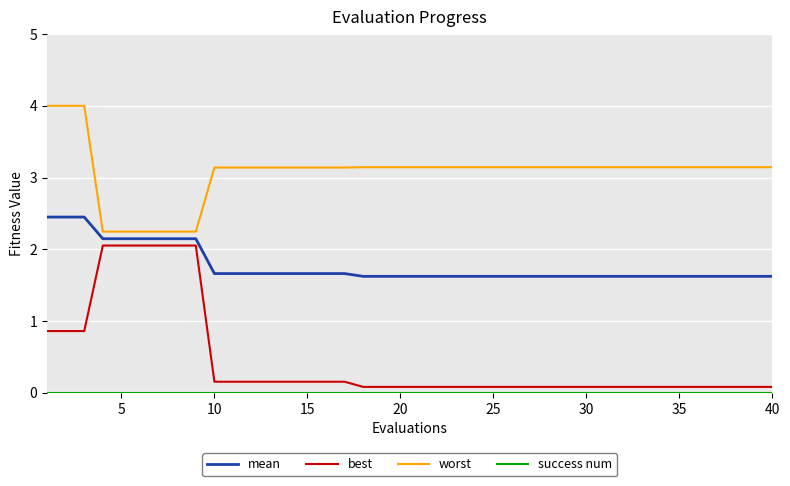

True or false: worst and best intersect in this chart.

False